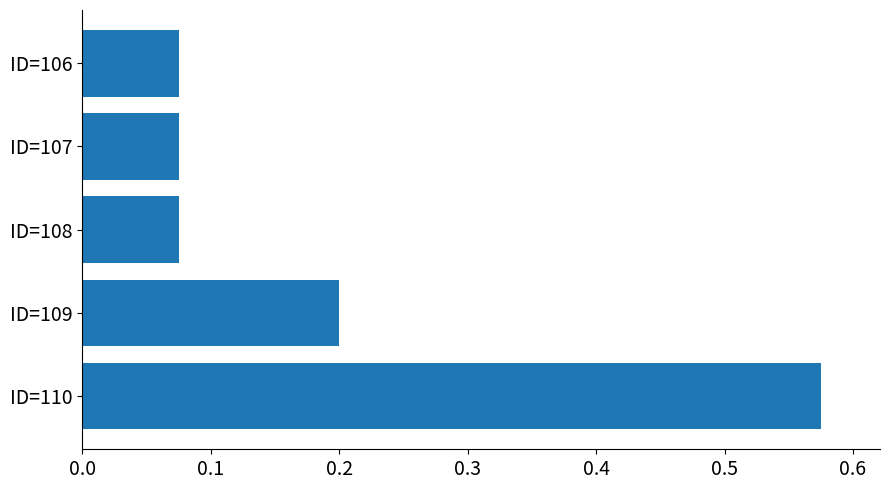

How many values are between 0 and 1?

5